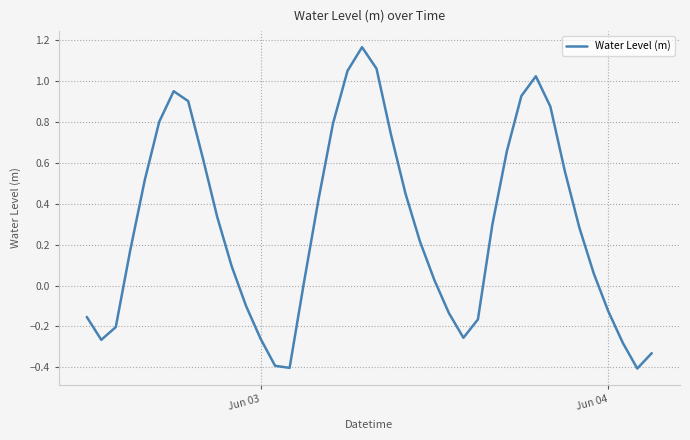

What is the smallest value displayed?

-0.4